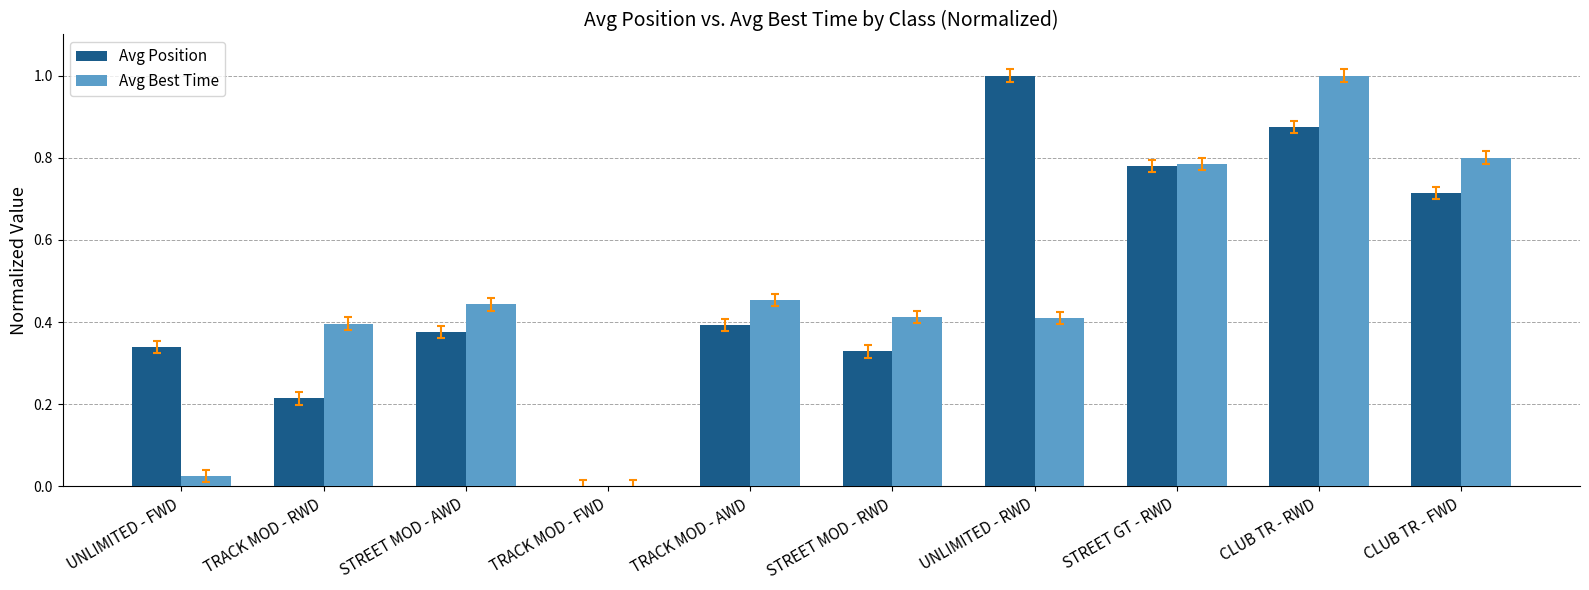

How many distinct data groups are displayed?

2